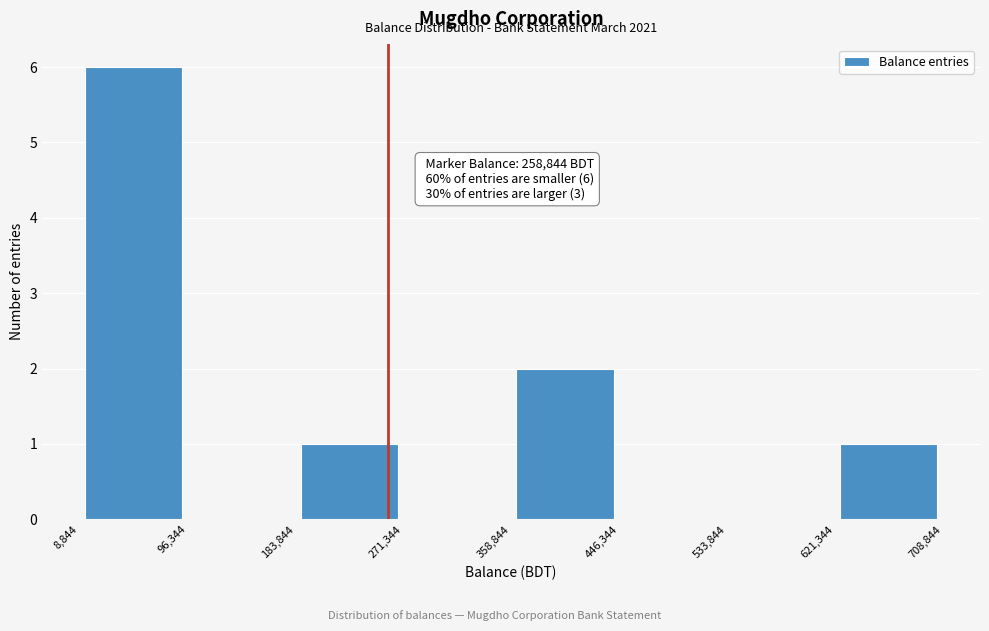

Which range on the x-axis has the tallest bar?

8,844 to 96,344